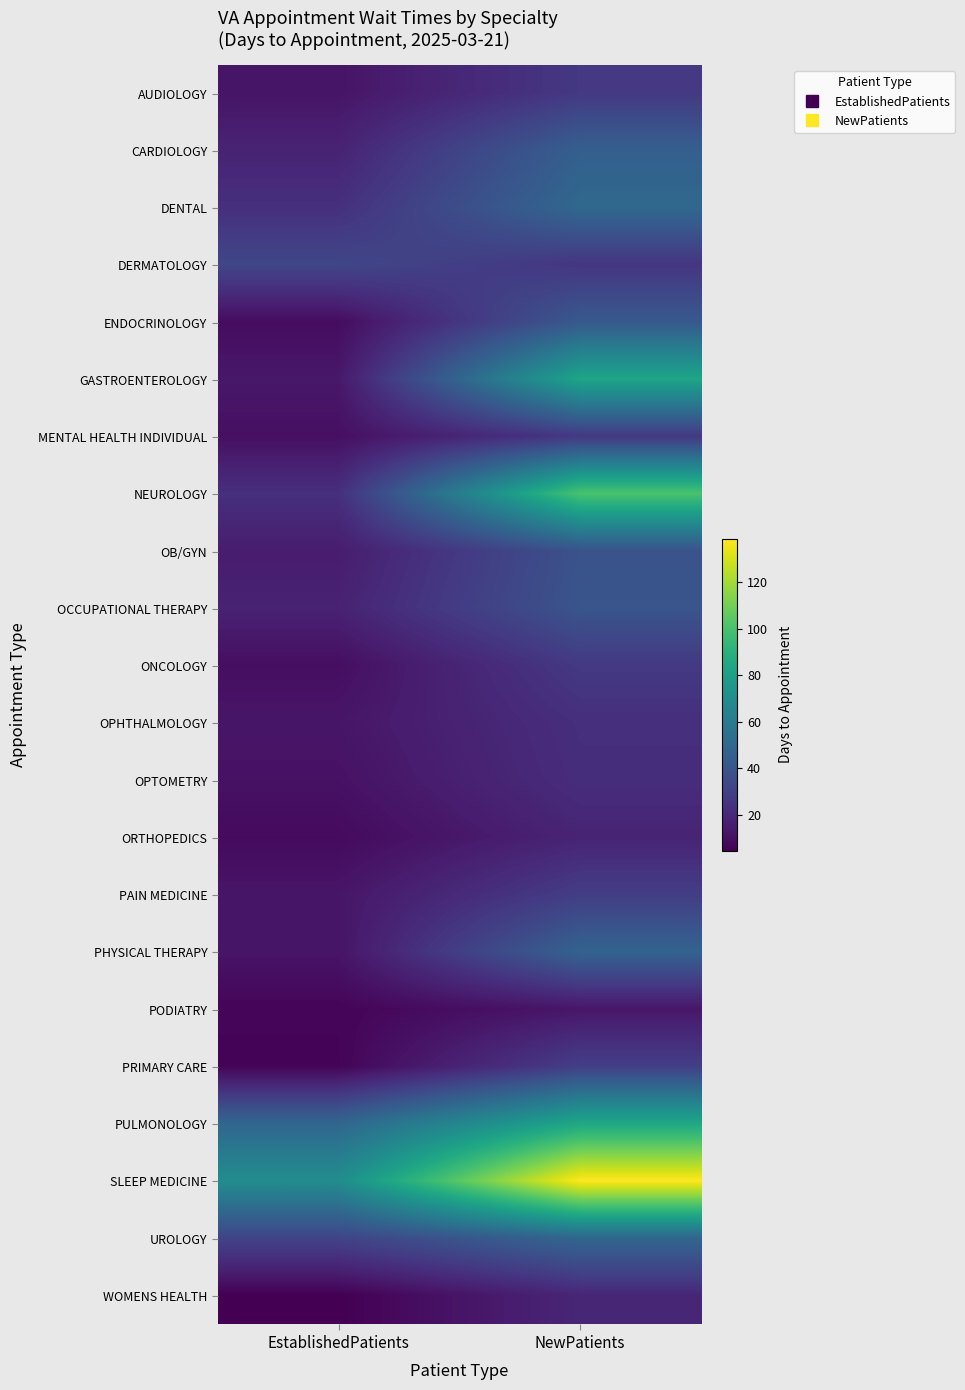

What is the minimum value shown in the chart?

4.5